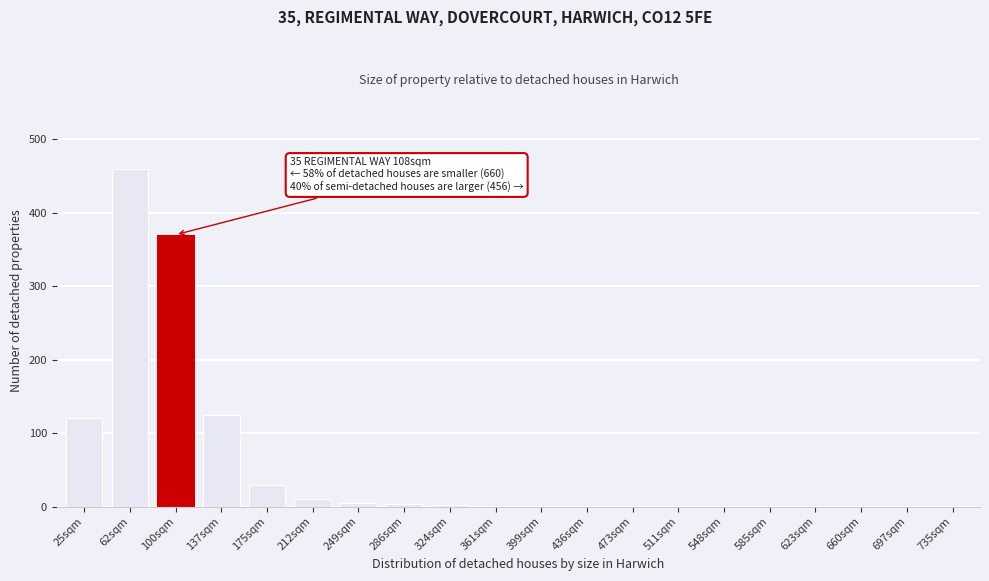

True or false: the data shows 1 at 361sqm.

True